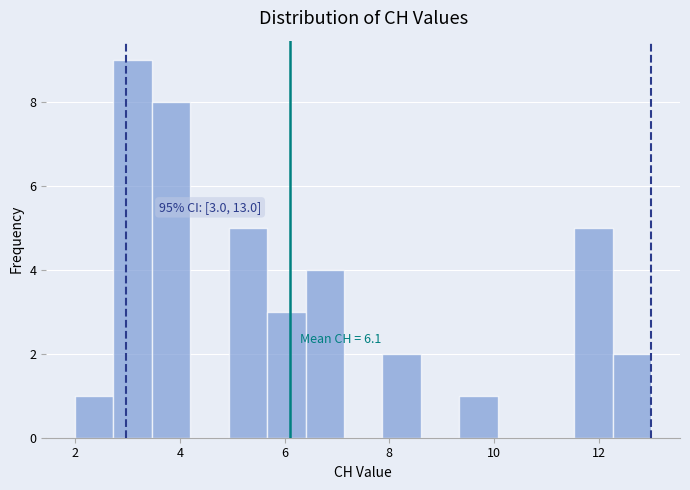

Read against the x-axis, roughly where is the centre of the tallest bar?

3.2